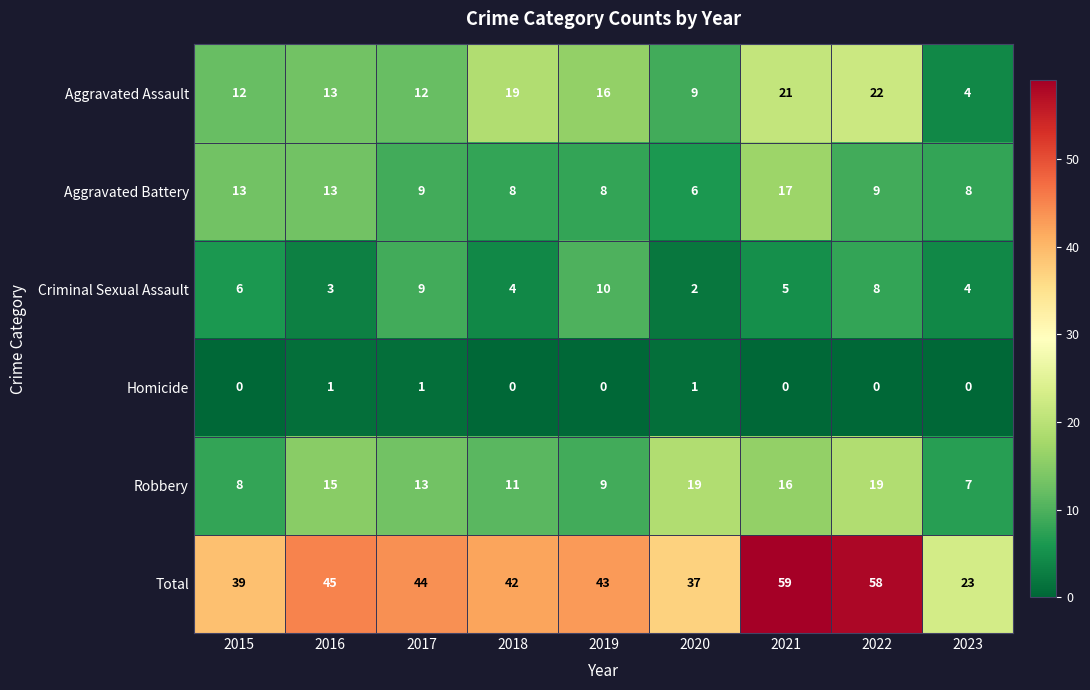

What is the spread (max minus min) of values at 2015?

39